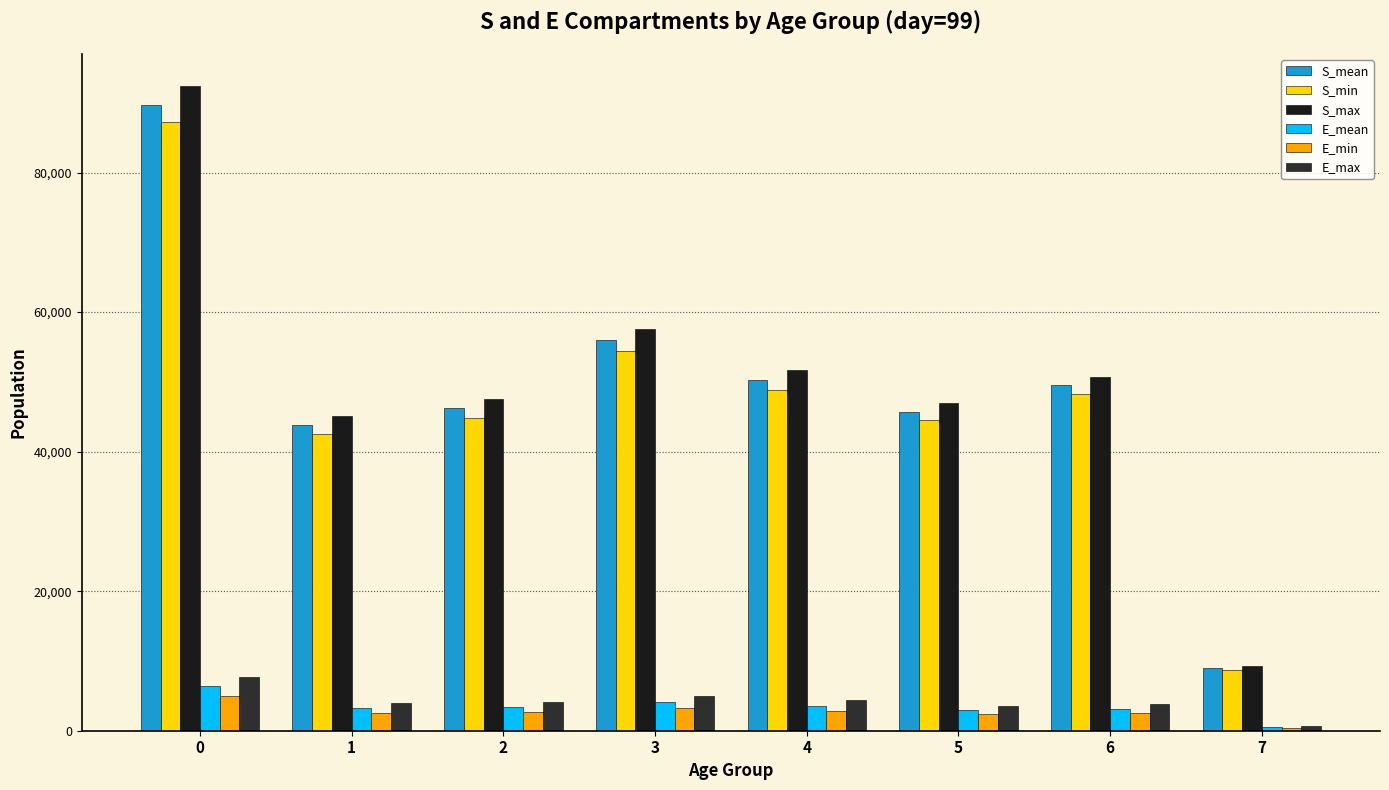

What is the maximum value for S_min?

87217.9